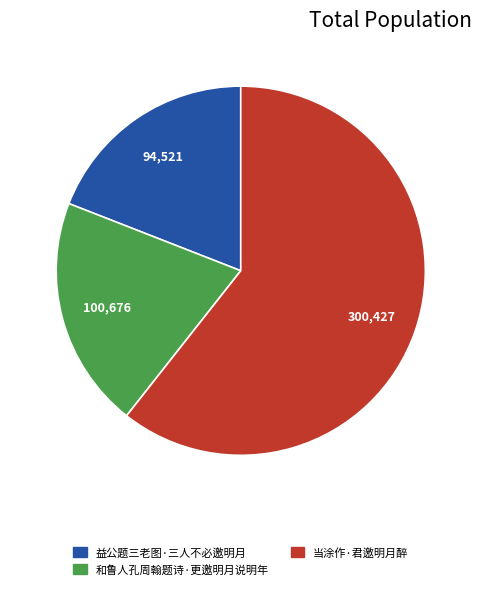

The 当涂作·君邀明月醉 slice represents 54% of the pie. True or false?

False